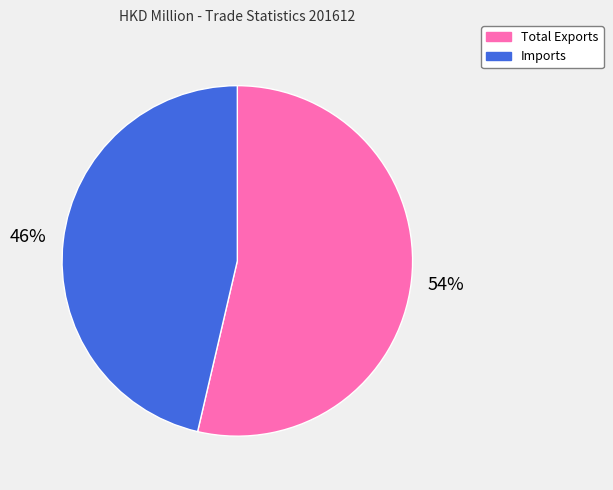

To the nearest percent, what is the average slice percentage?

50%